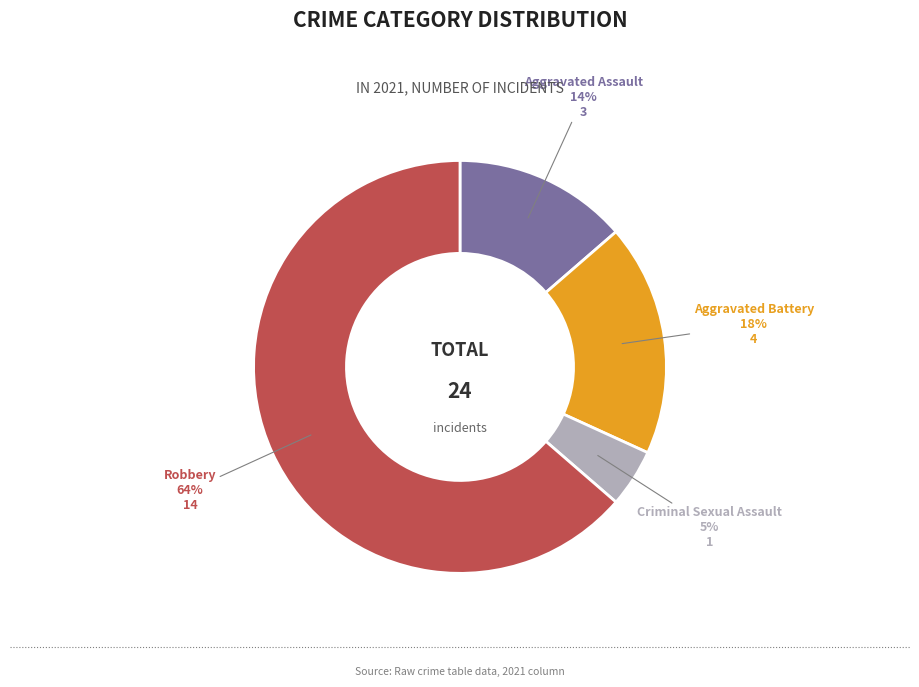

Is there any slice that represents more than half of the pie?

Yes